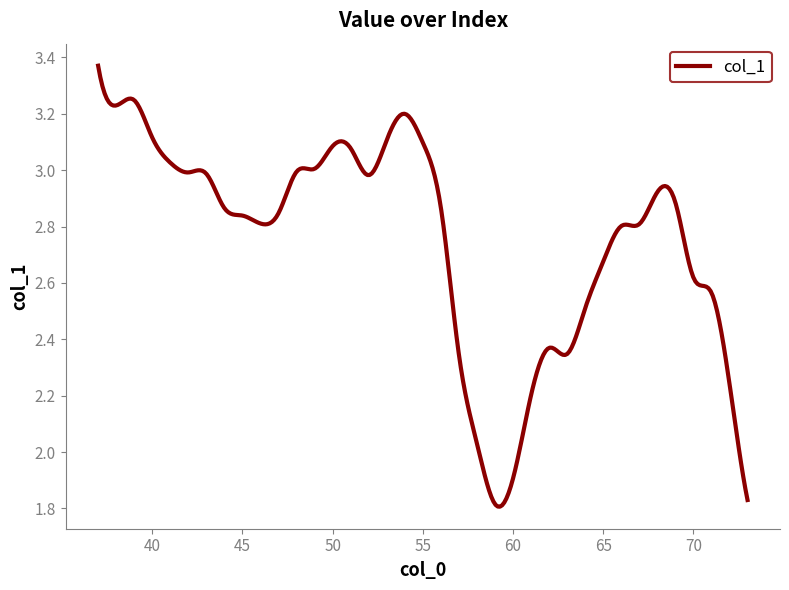

What is the difference between the maximum and minimum values?

1.6